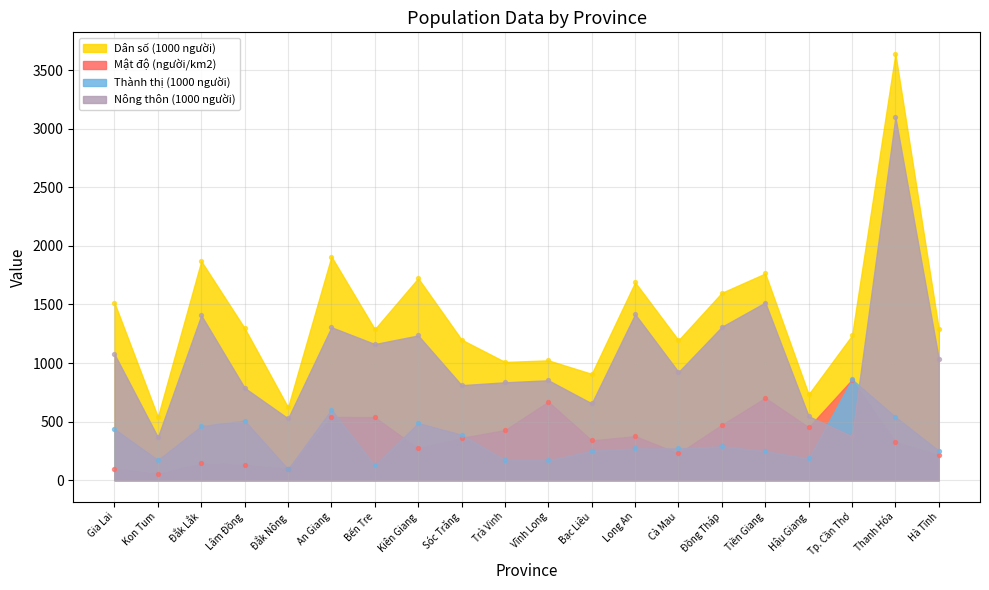

At how many categories does at least one series exceed 353?

20